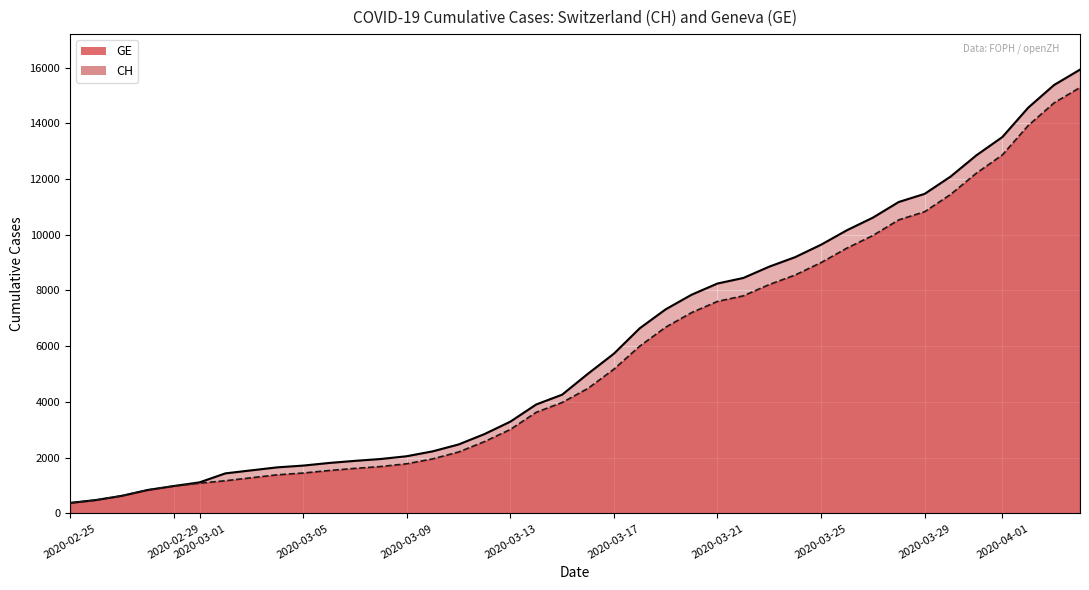

True or false: CH and GE intersect in this chart.

False